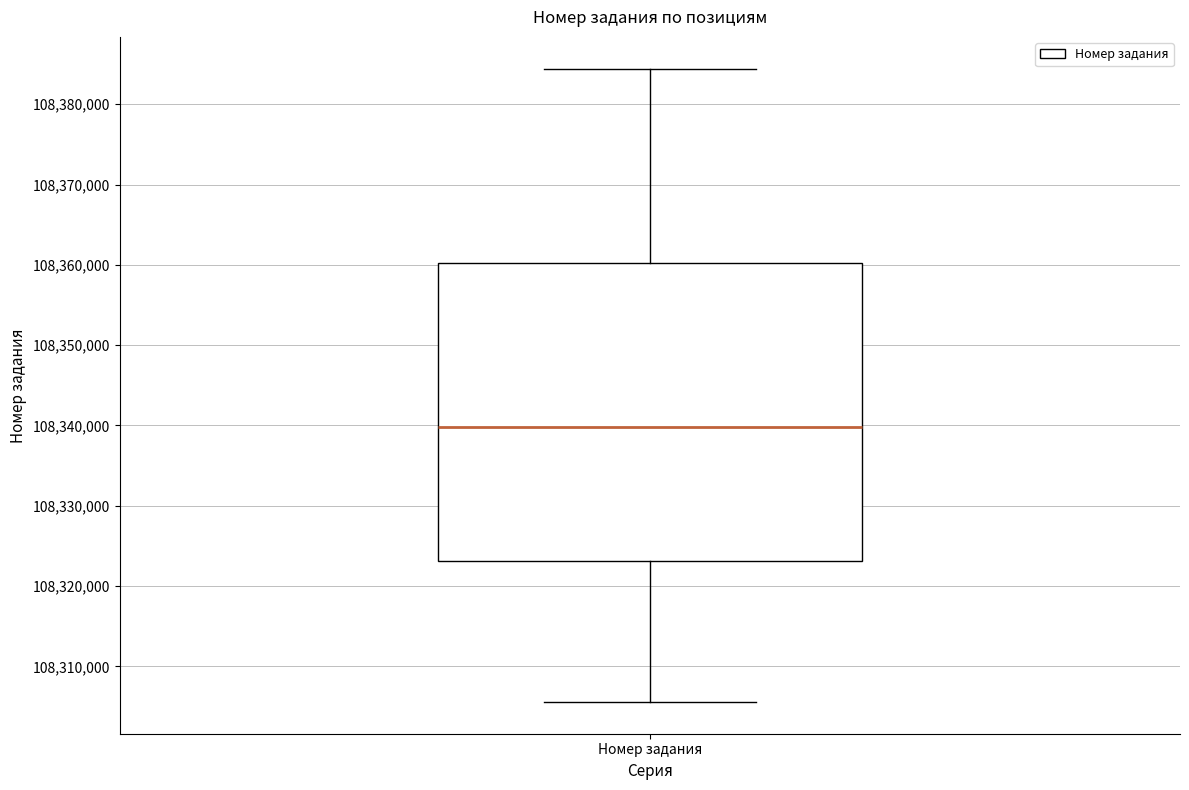

Transcribe this box plot: give where the median line is, the range the box spans, and where the two whiskers end, as read against the y-axis. The values are not printed on the chart, so give them approximately, as read against the axis.

median 108340000, box 108323000 to 108360000, whiskers 108306000 to 108384000